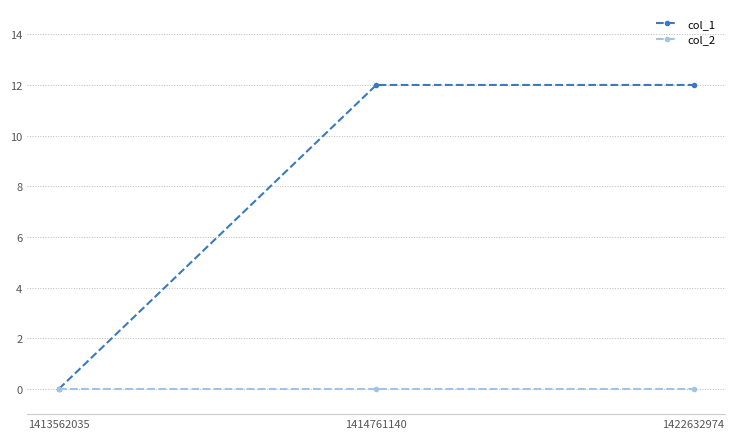

Is it true that col_1 equals 4 at 1413562035?

False